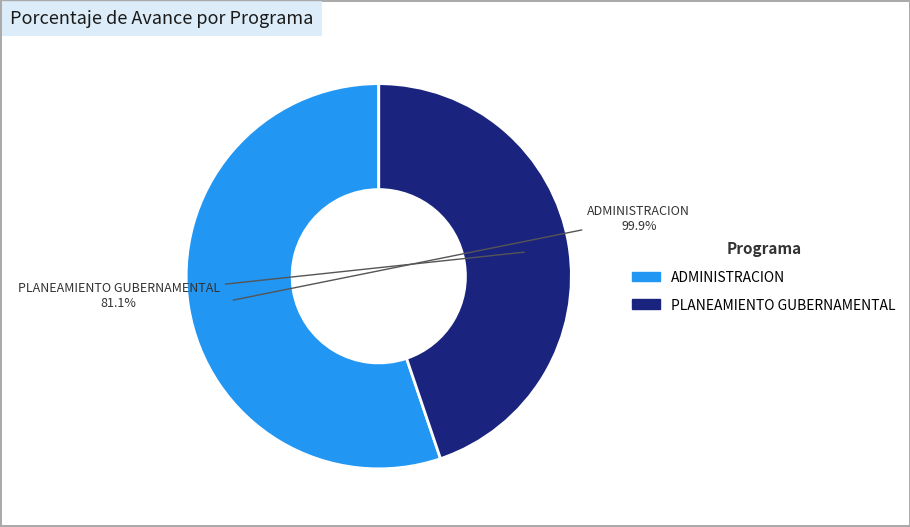

To the nearest percent, what portion does 006: PLANEAMIENTO GUBERNAMENTAL represent?

45%